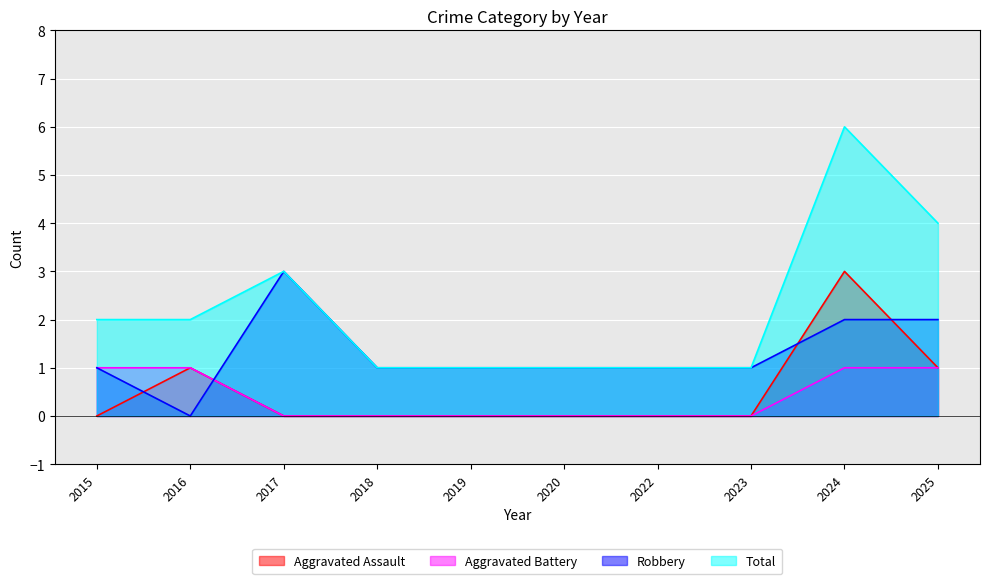

Which series ends up on top after the final intersection of Aggravated Assault and Robbery?

Robbery